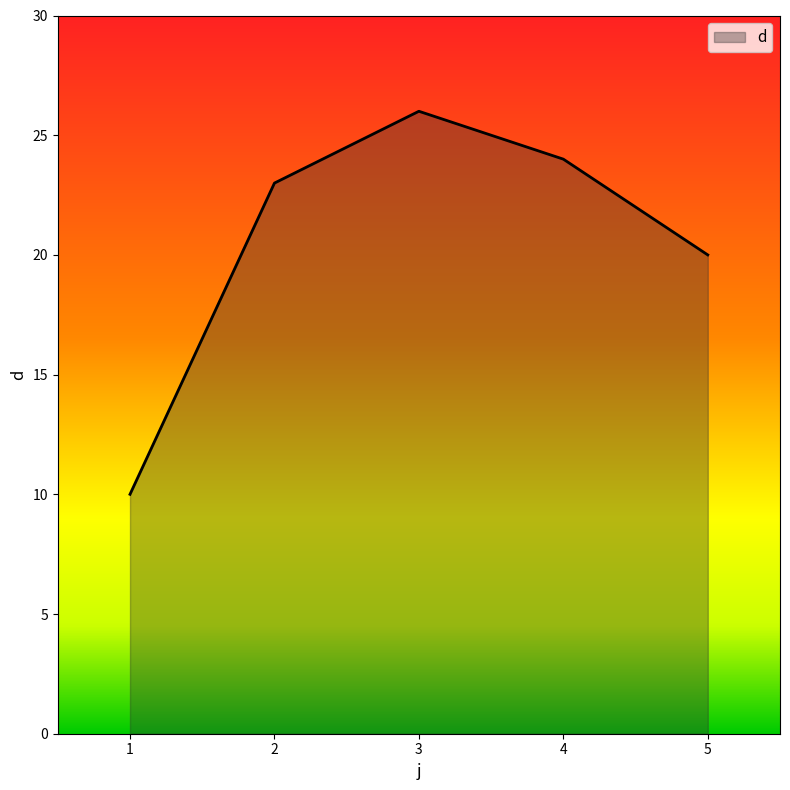

What is the greatest value displayed?

26